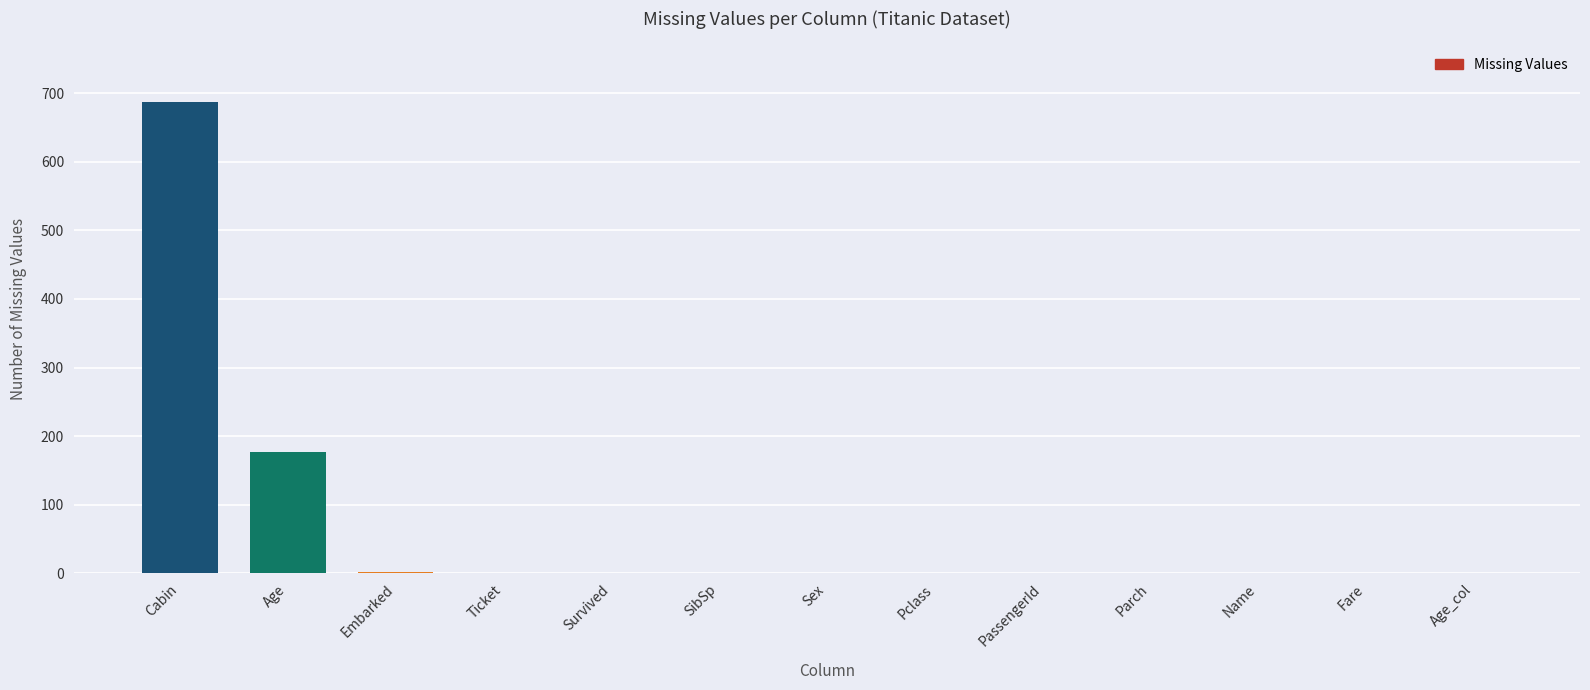

Which label corresponds to the largest value in the chart?

Cabin